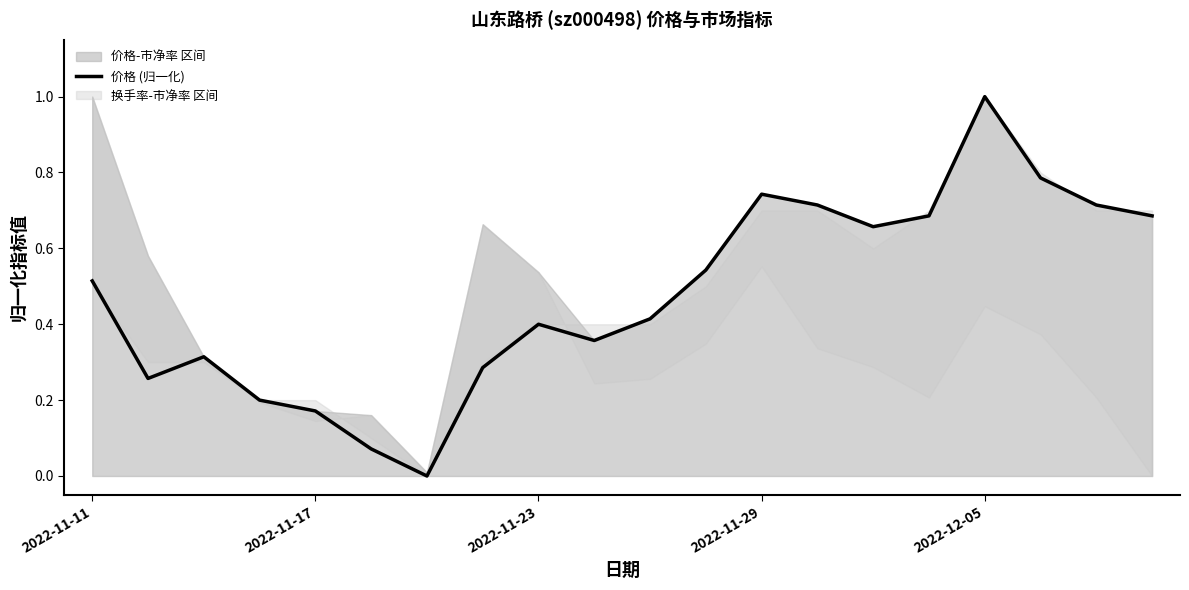

How many lines are shown in the chart?

1